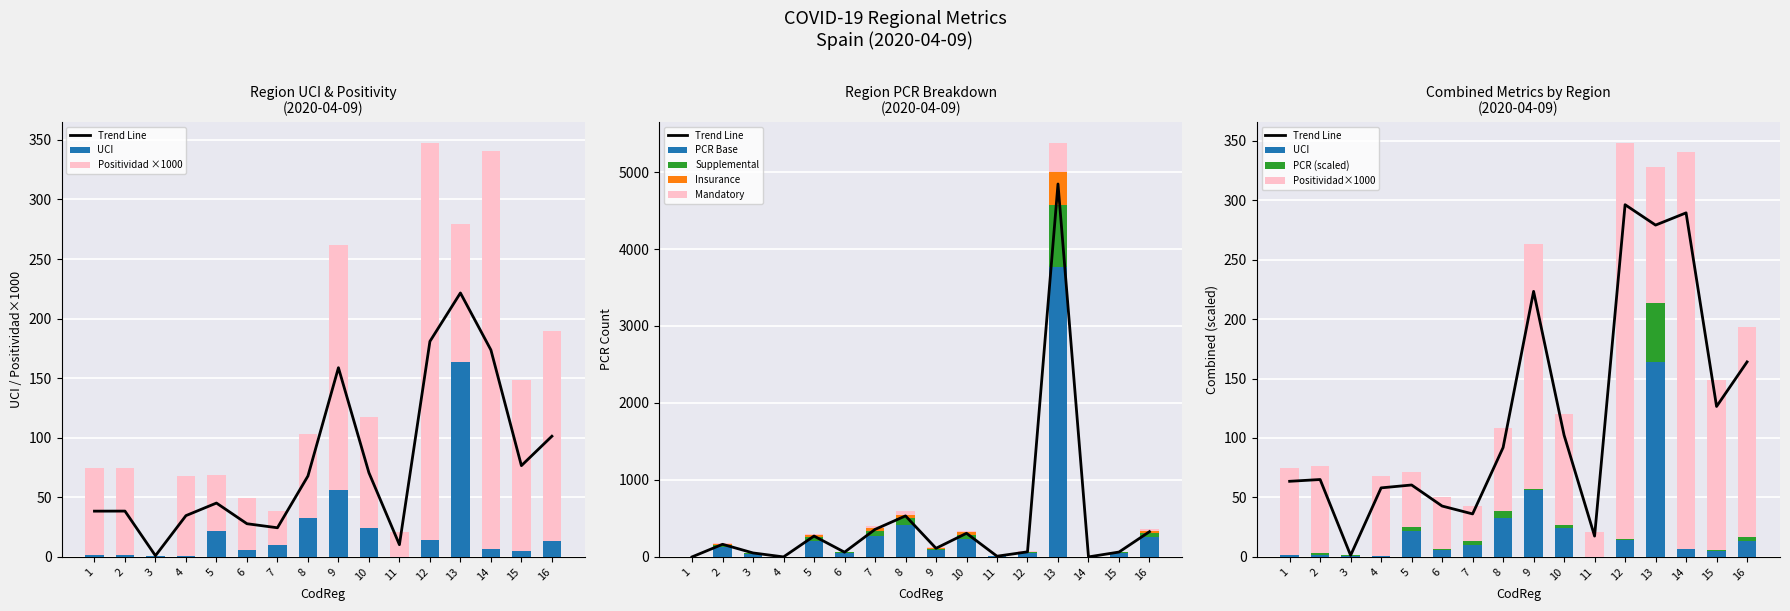

What is the sum of all PCR_numeric values?

72.8